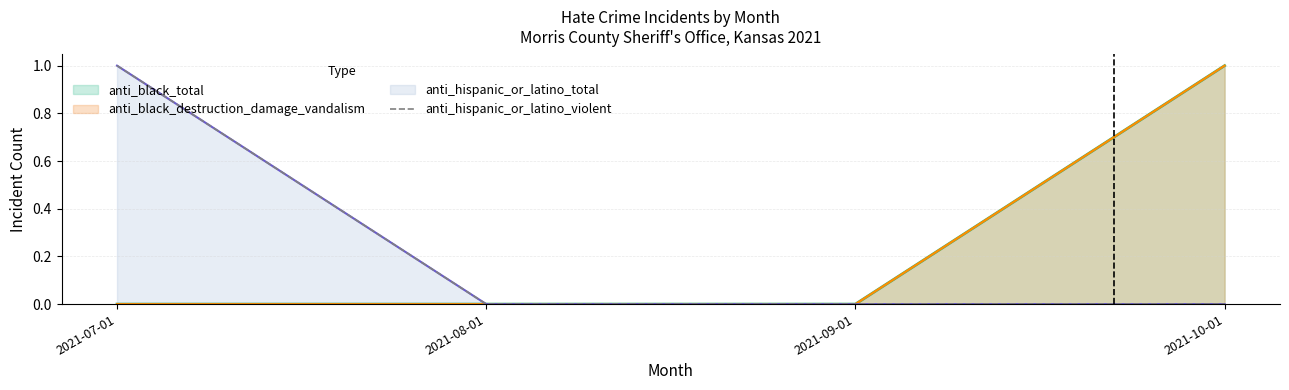

What is the difference between the maximum and second lowest values?

1